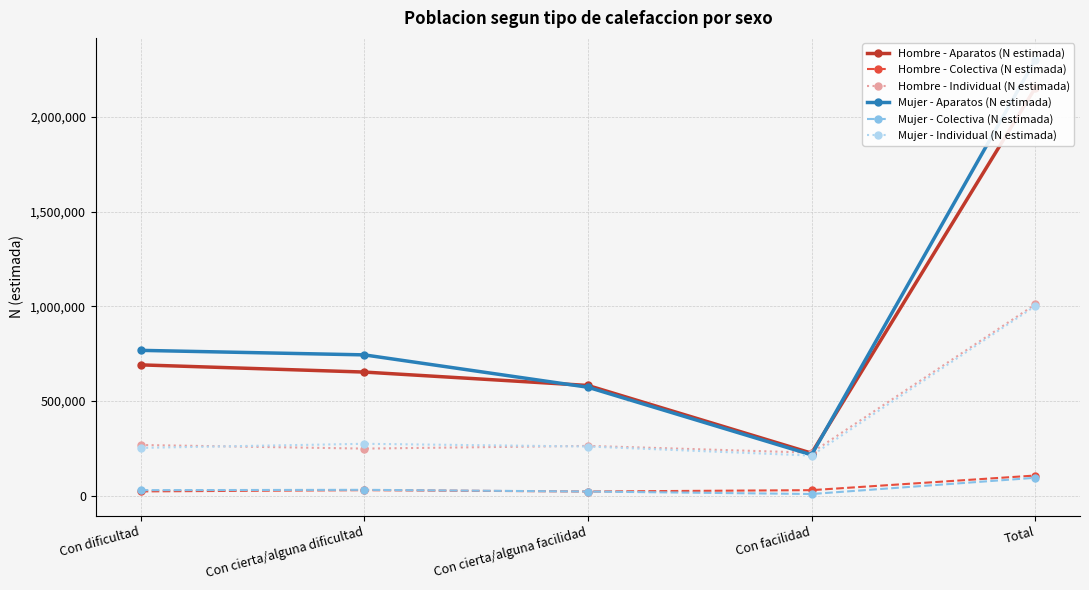

Which category has the highest value across all series?

Total